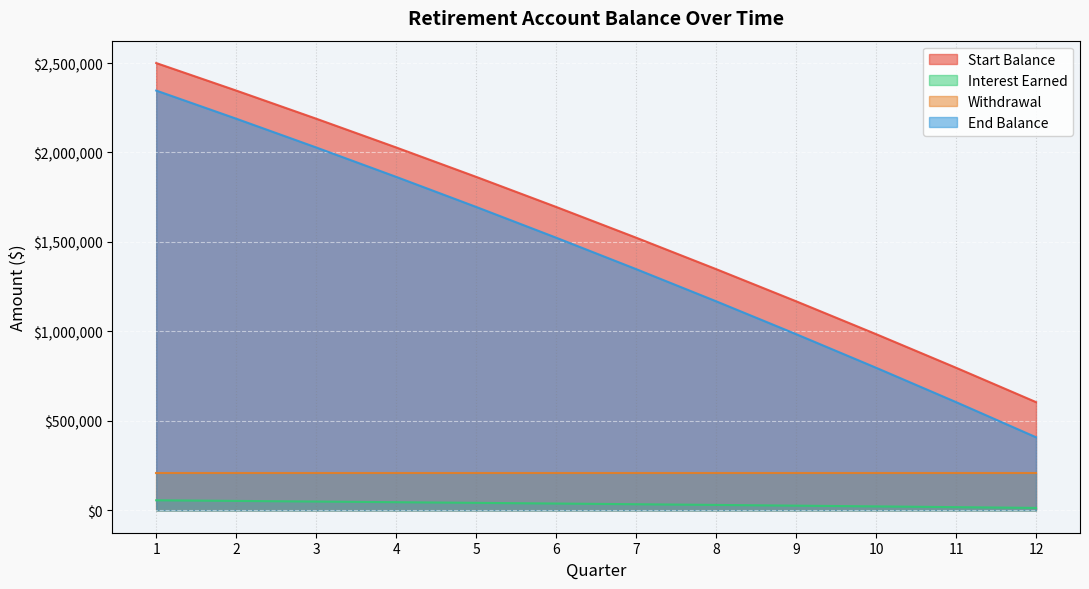

What are all the series names shown in the legend?

Start Balance, Interest Earned, Withdrawal, End Balance